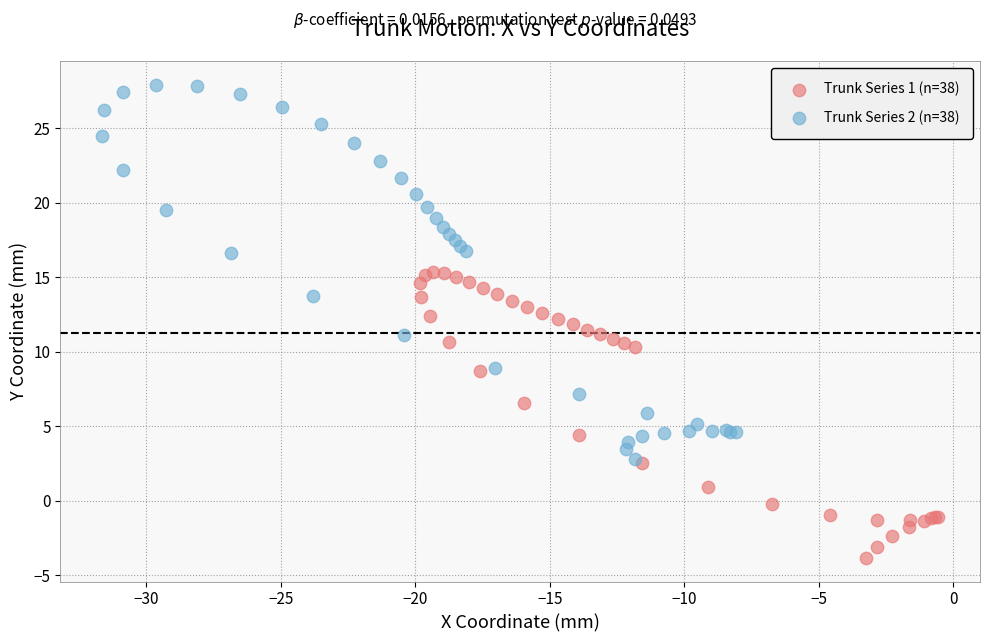

What are all the series names shown in the legend?

Trunk Series 1 (n=38), Trunk Series 2 (n=38)